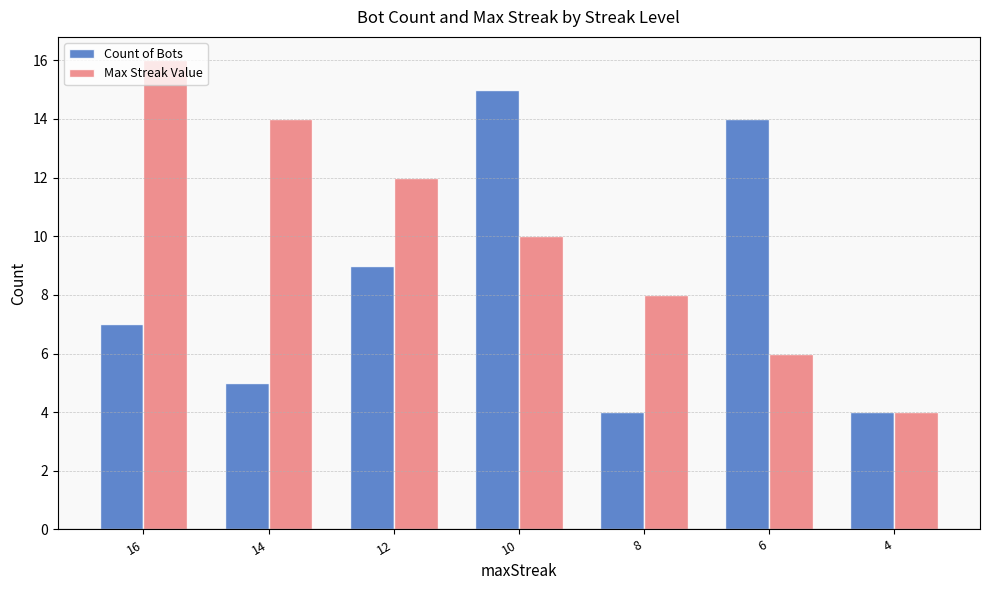

What is the difference between the maximum and second lowest values in the Count of Bots series?

11